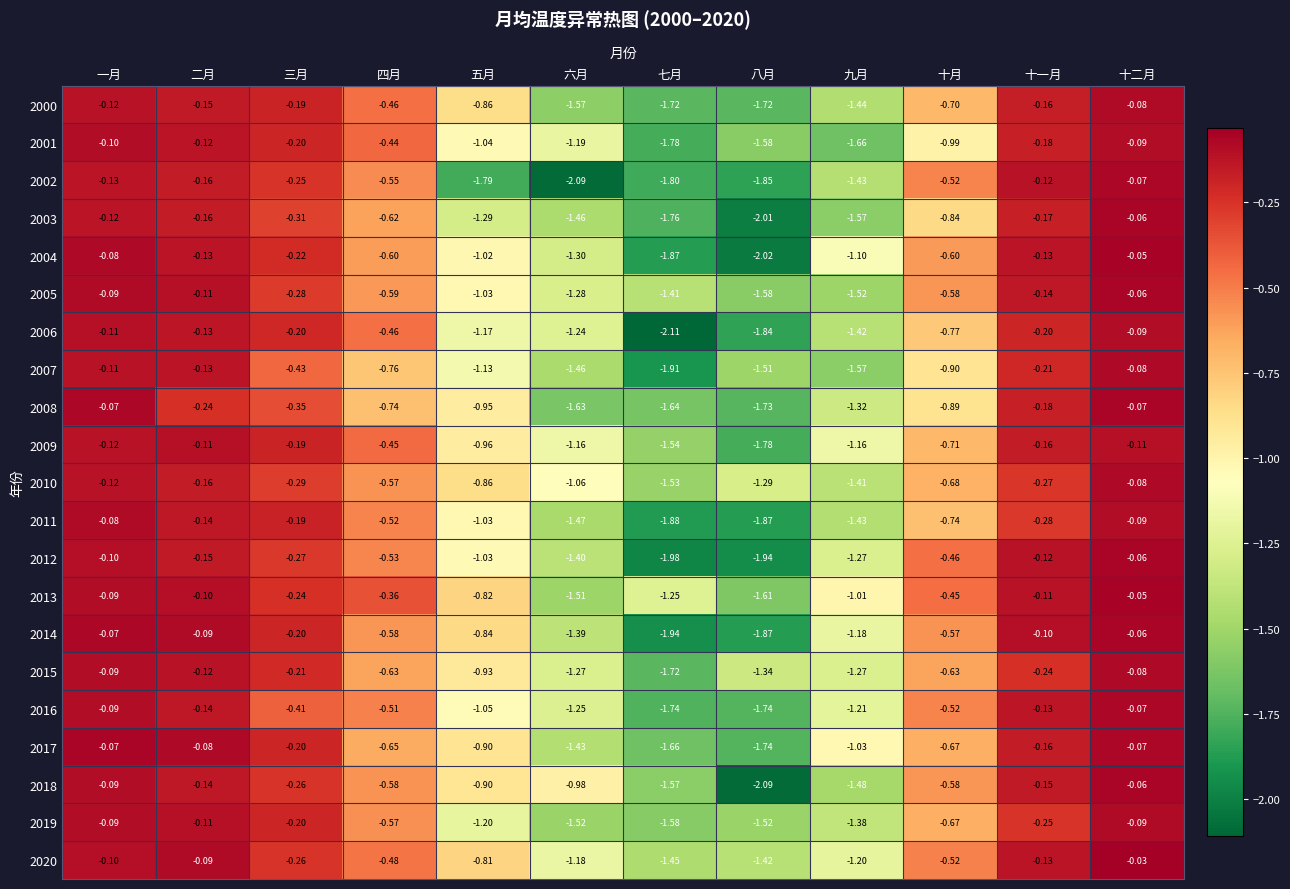

Where is 2018 nearest to the value -1?

六月